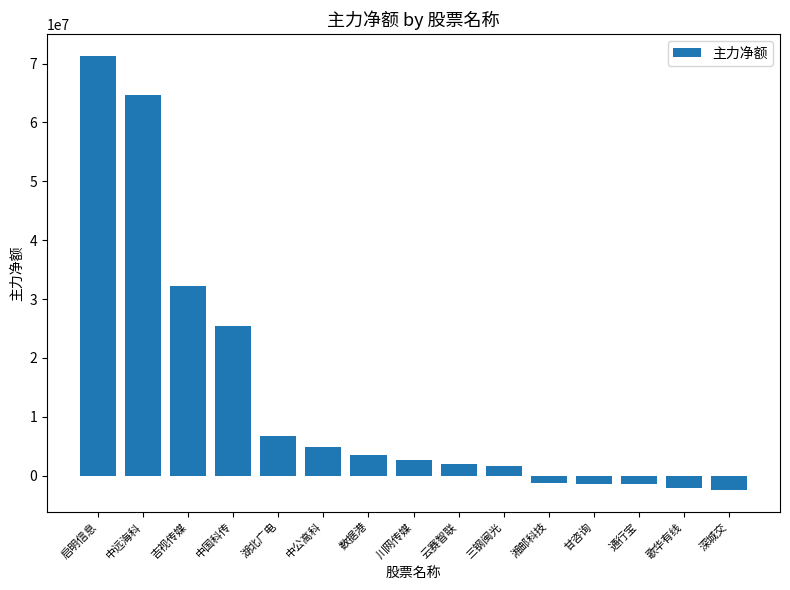

Are the bars horizontal?

No